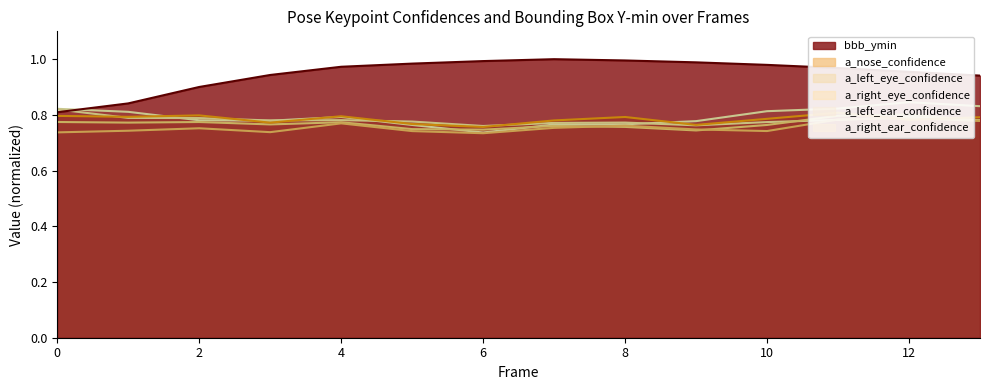

Rank the series by their maximum value, from lowest to highest.

a_left_eye_confidence, a_right_eye_confidence, a_nose_confidence, a_left_ear_confidence, a_right_ear_confidence, bbb_ymin